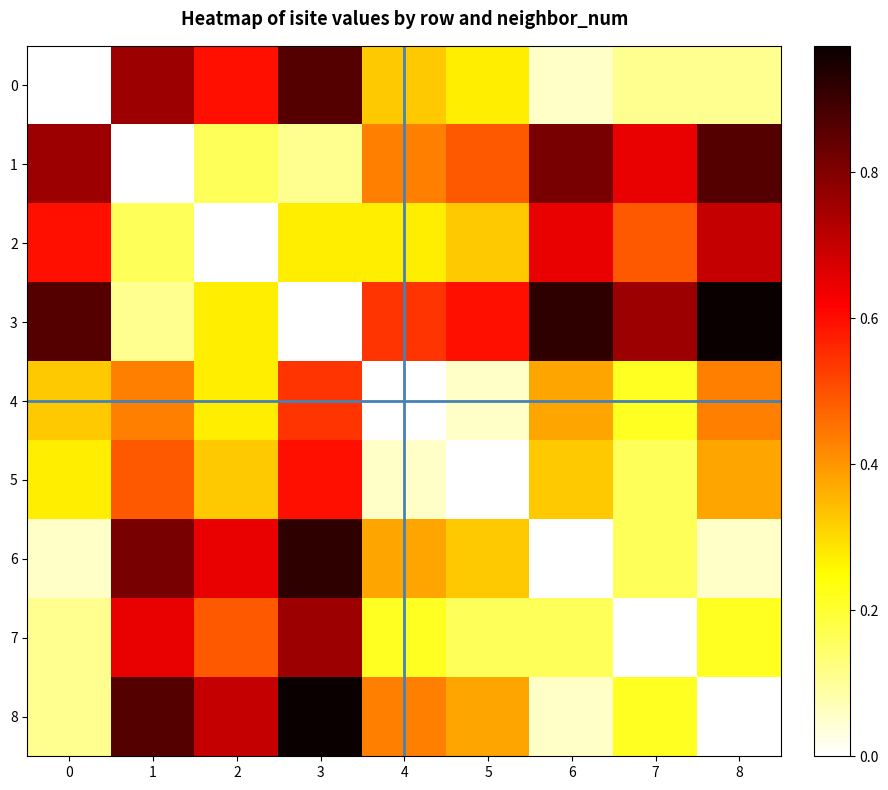

At how many categories does at least one series exceed 0?

9